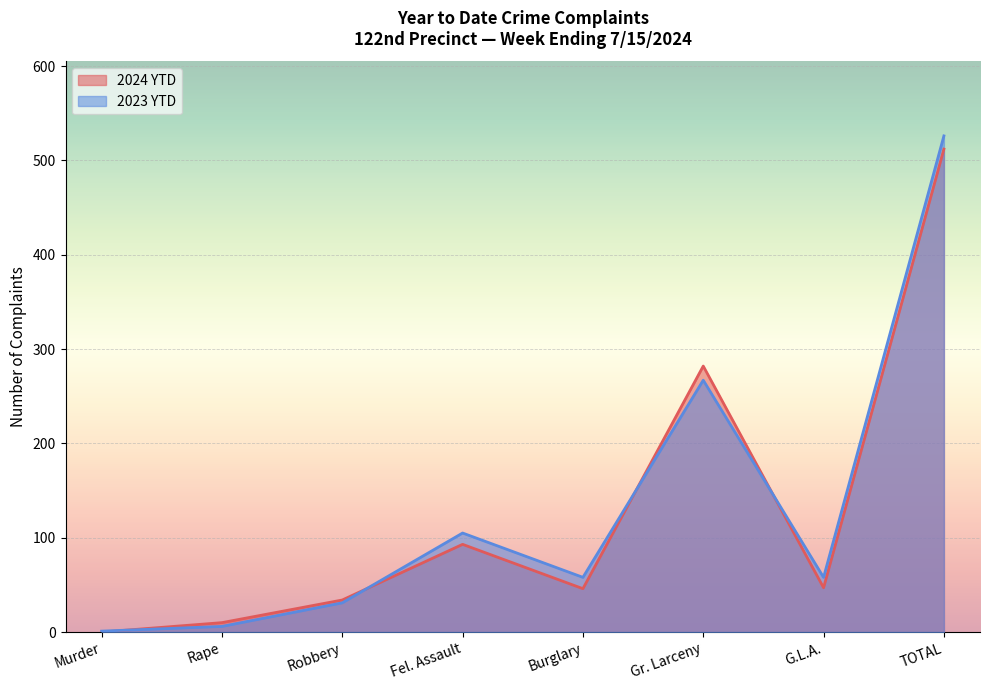

Rank the series at Fel. Assault from highest to lowest value.

2023 YTD, 2024 YTD